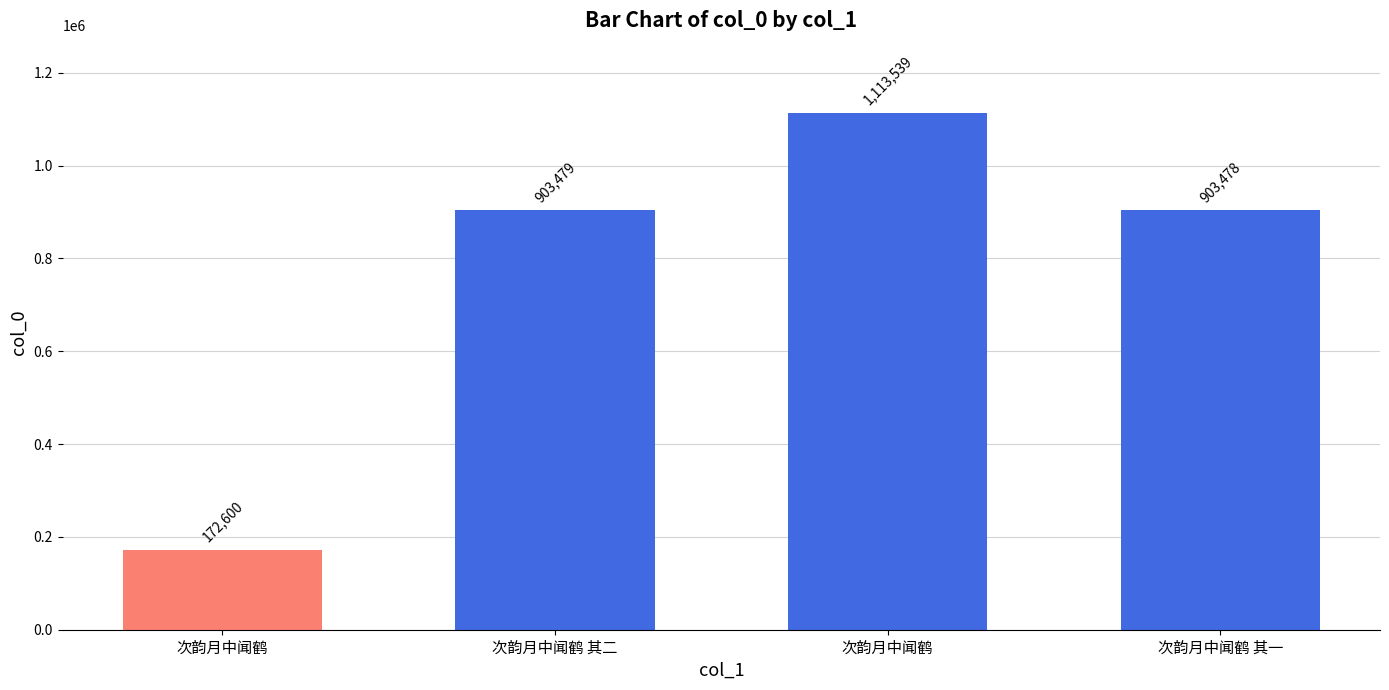

Where is the data nearest to the value 643069?

次韵月中闻鹤 其一